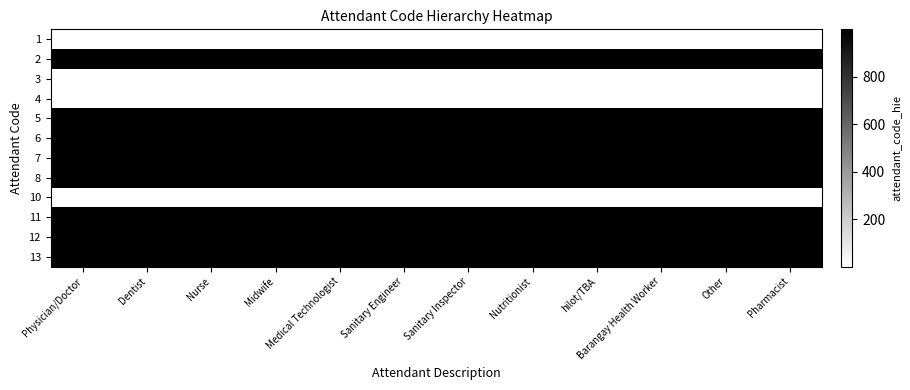

Between Nurse and Dentist, which is larger?

Nurse